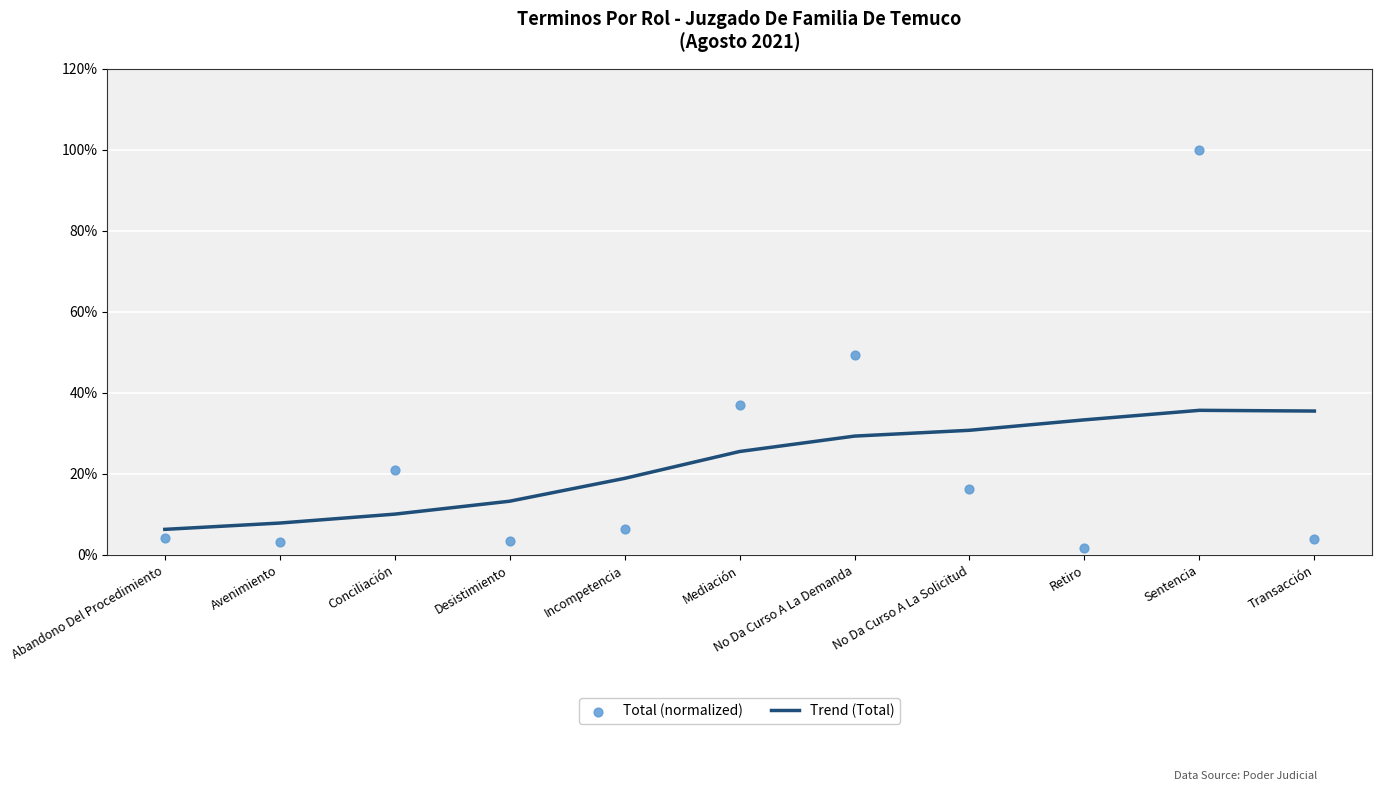

What are all the series names shown in the legend?

Trend (Total), Total (normalized)